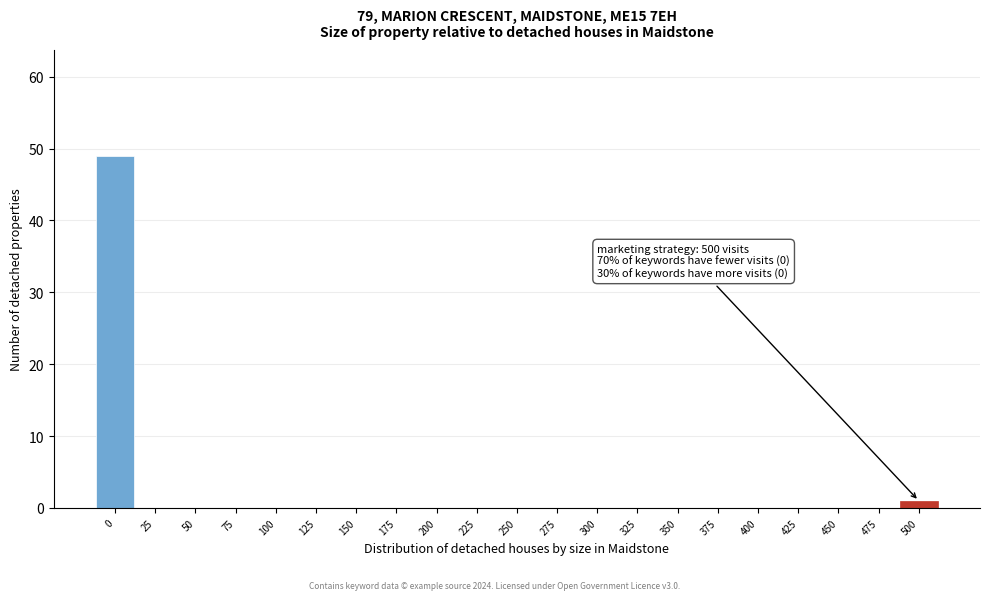

Reading right to left, what are all the values shown in this chart?

500=1	475=0	450=0	425=0	400=0	375=0	350=0	325=0	300=0	275=0	250=0	225=0	200=0	175=0	150=0	125=0	100=0	75=0	50=0	25=0	0=49